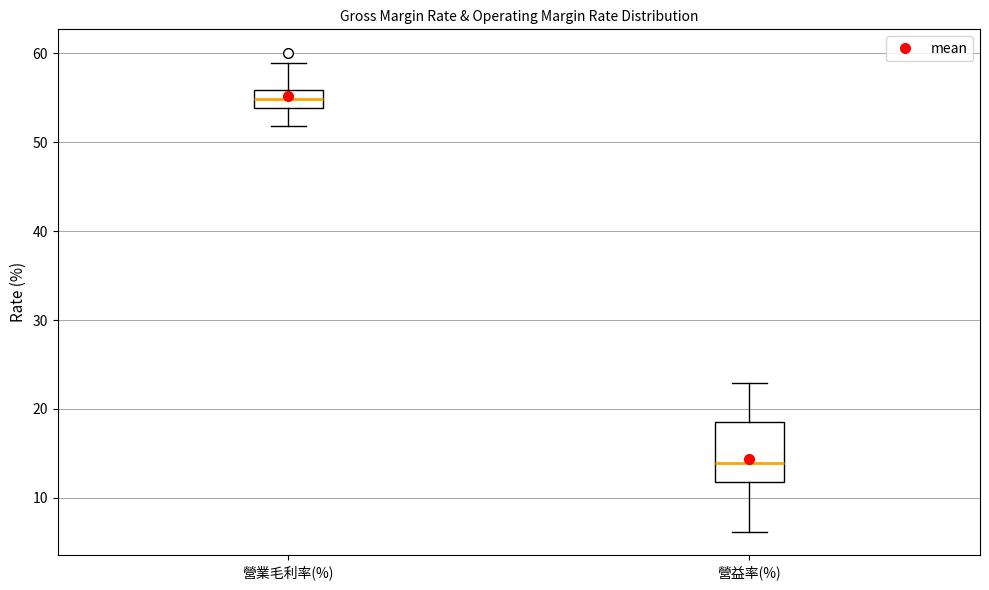

Where is the lower edge of the box for 營業毛利率(%) on the y-axis? The values are not printed on the chart, so give them approximately, as read against the axis.

54